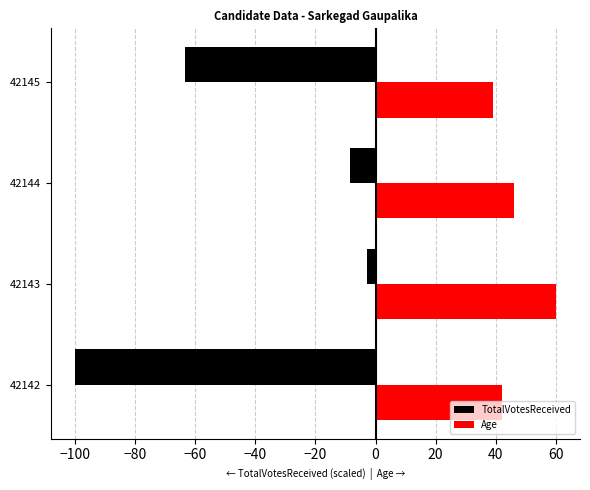

What is the difference between the highest and lowest values at 42144?

54.5